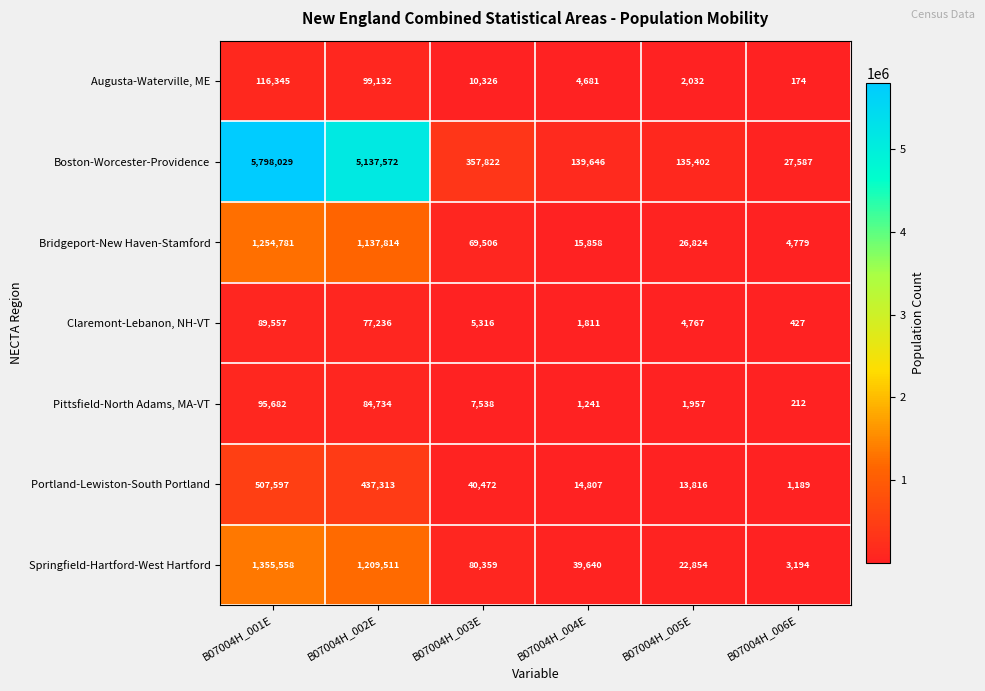

The value of Portland-Lewiston-South Portland at B07004H_004E is 14807. True or false?

True